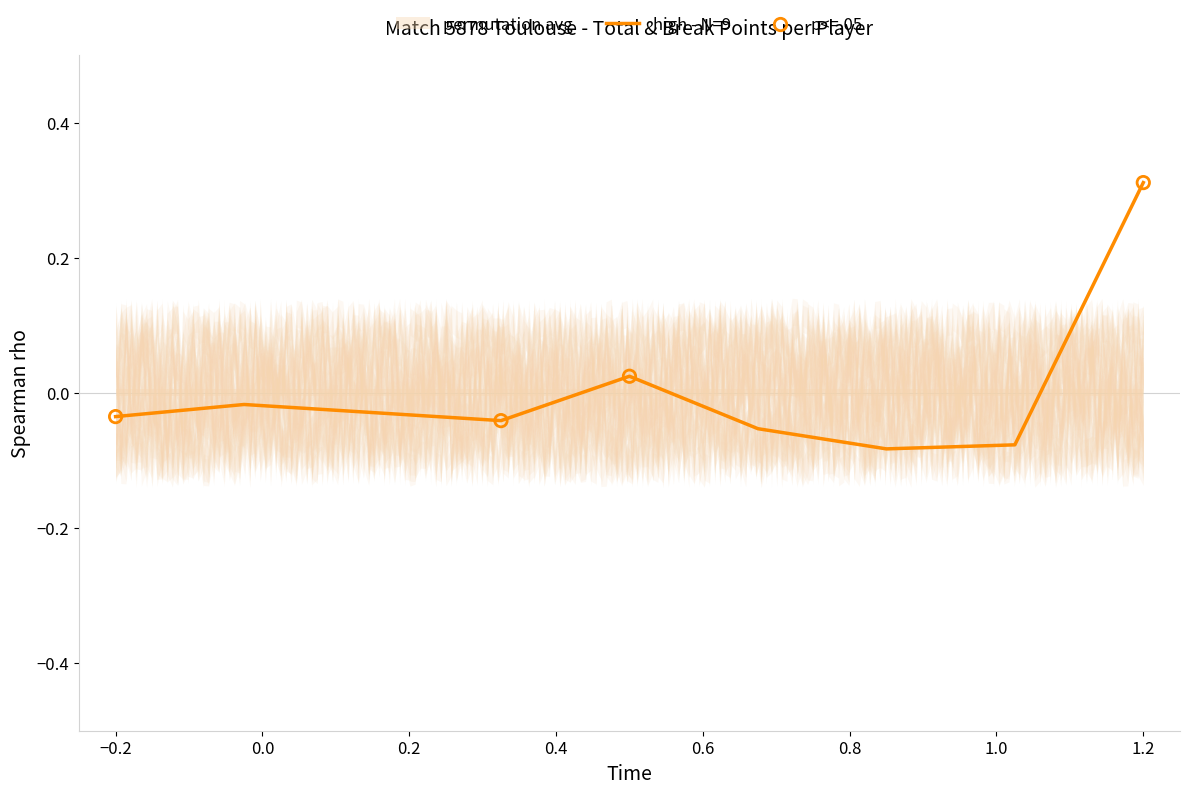

Between madsen oskar and martins sene luiz, which is larger?

martins sene luiz